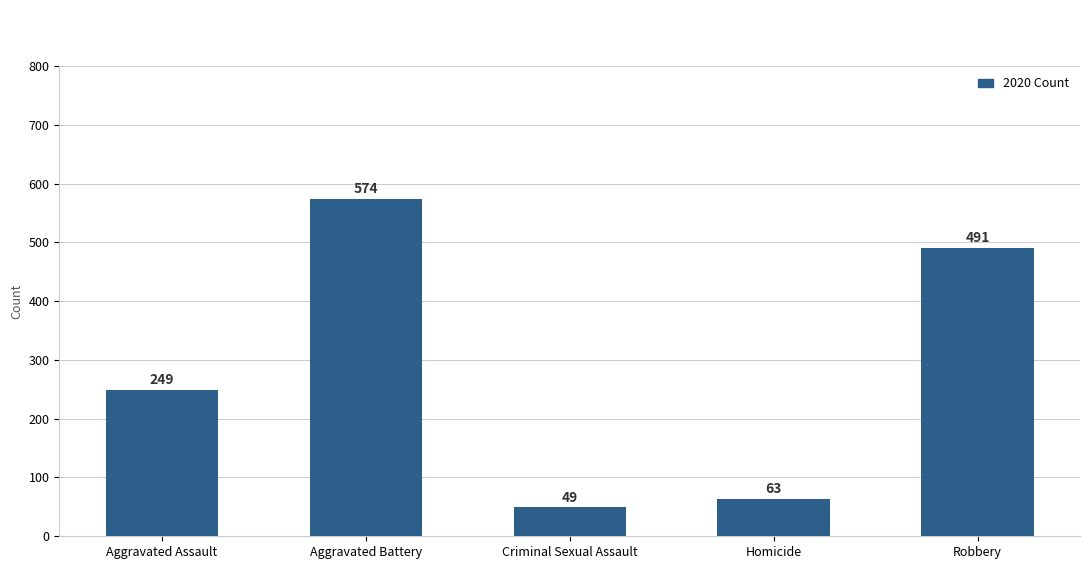

Between Homicide and Aggravated Assault, which is larger?

Aggravated Assault